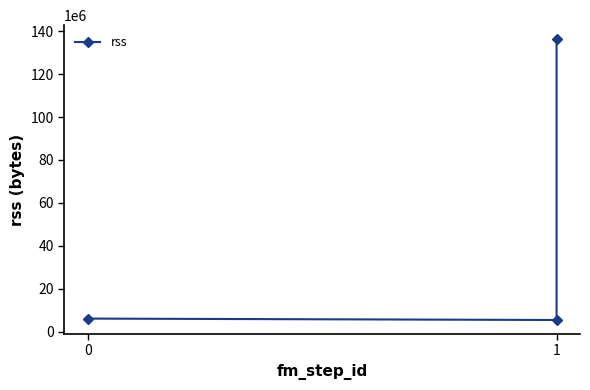

What is the change in value from 1 to 2?

+130846720